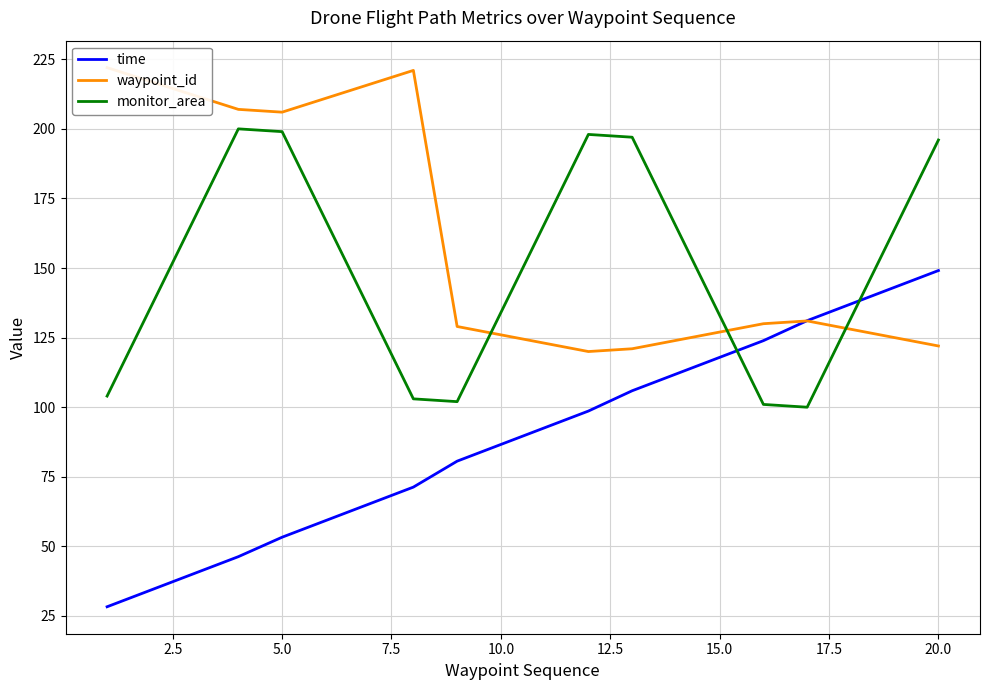

What are all the series names shown in the legend?

time, waypoint_id, monitor_area